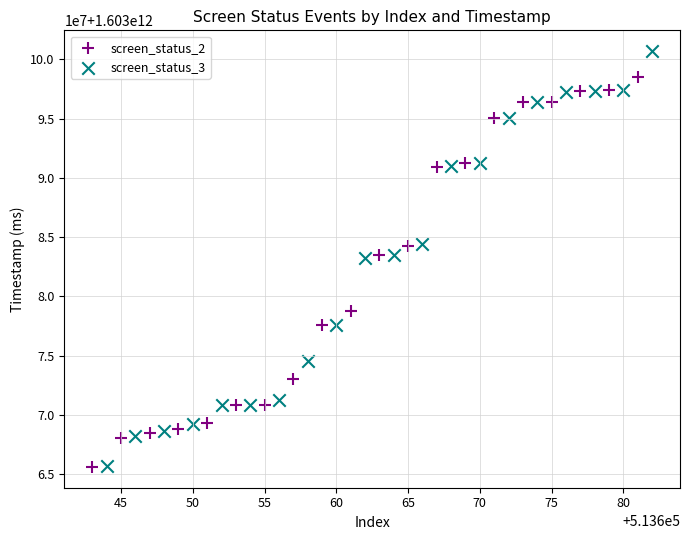

Which series has the largest Y range (max minus min)?

screen_status_3